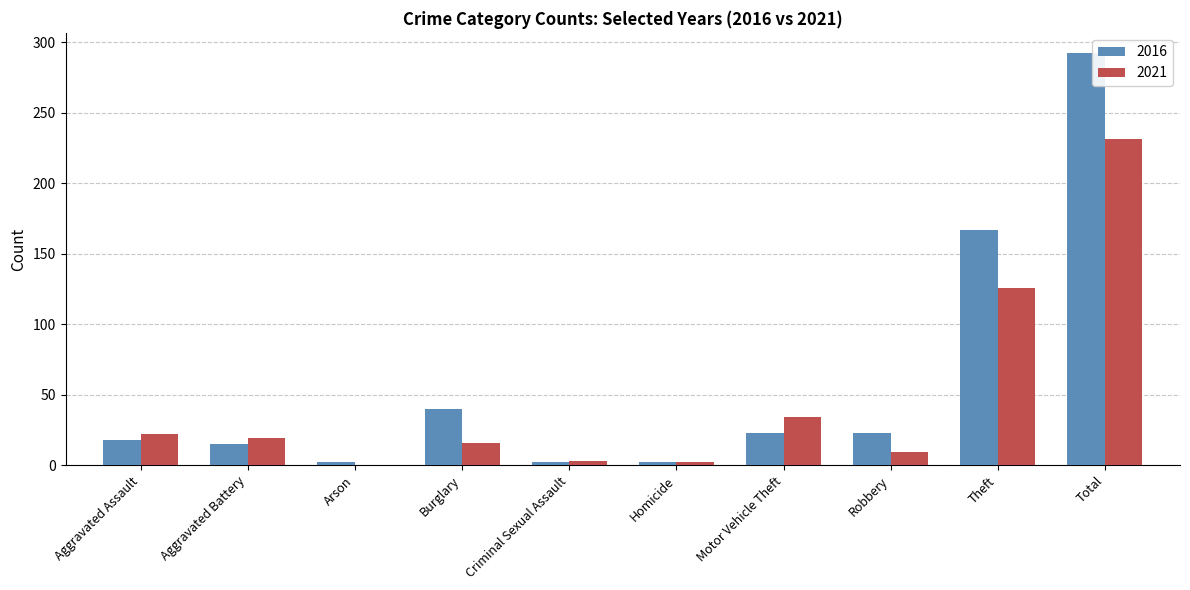

Which series changed the most between Burglary and Total?

2016